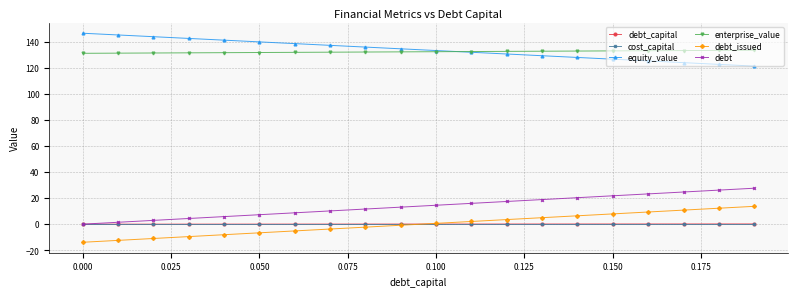

Which series has the largest total across all categories?

equity_value